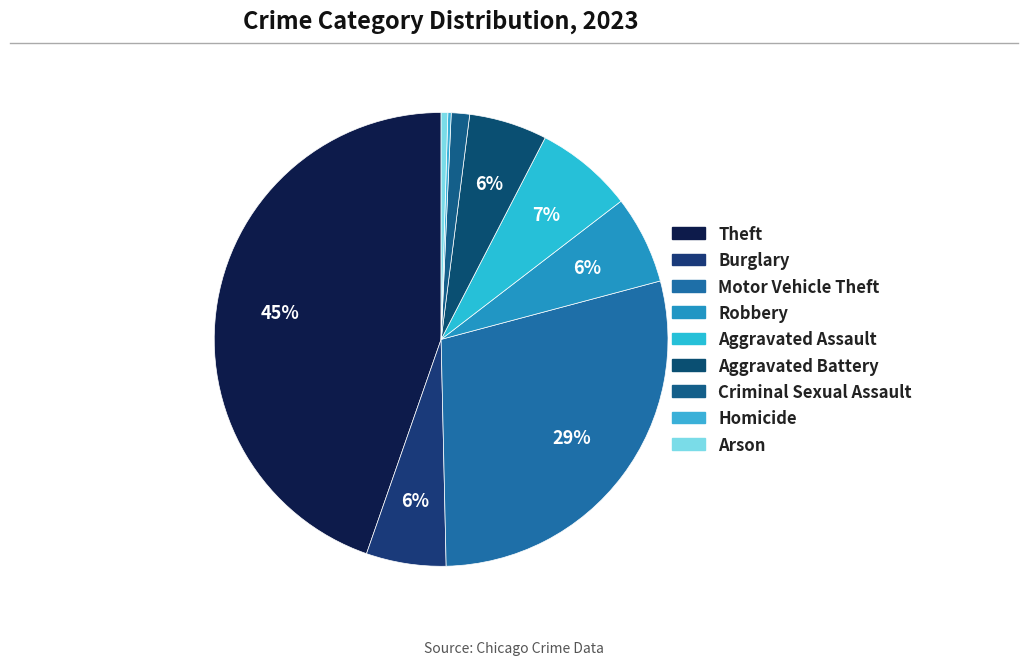

Does any single category account for the majority?

No